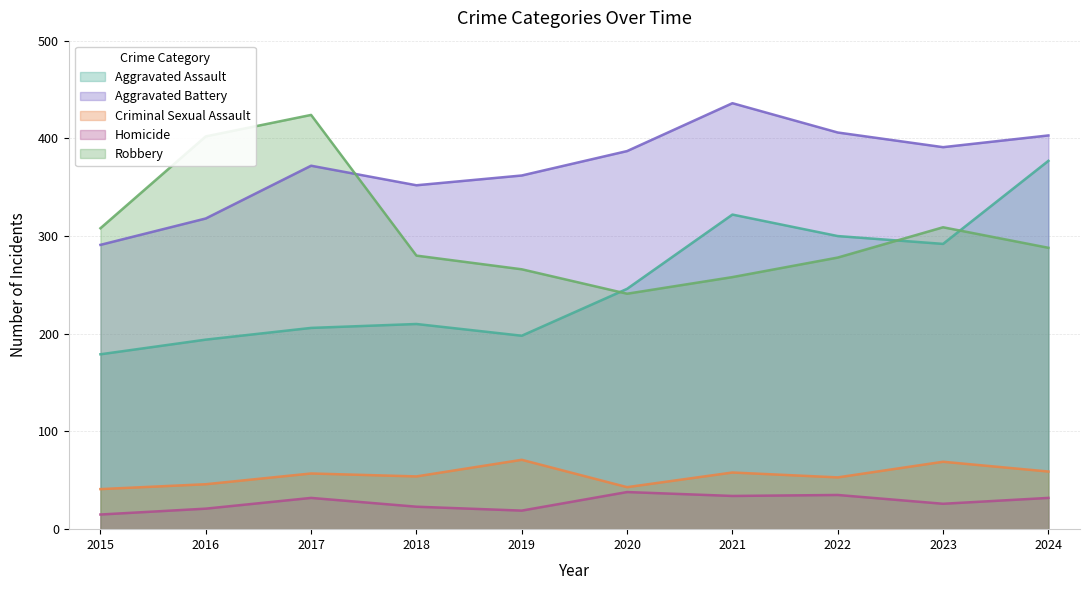

Rank the categories by Aggravated Battery value from lowest to highest.

2015, 2016, 2018, 2019, 2017, 2020, 2023, 2024, 2022, 2021